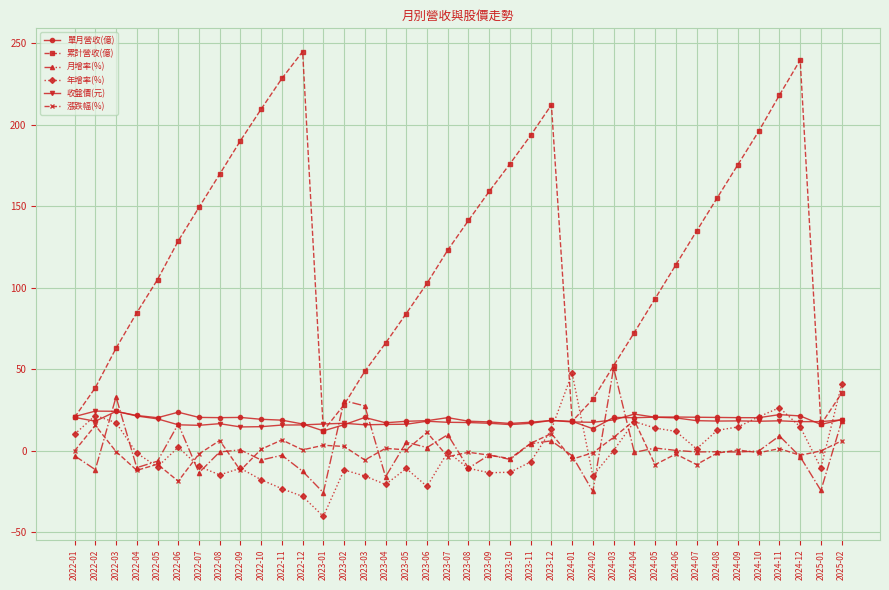

What is the minimum value for 月增率(%)?

-25.6